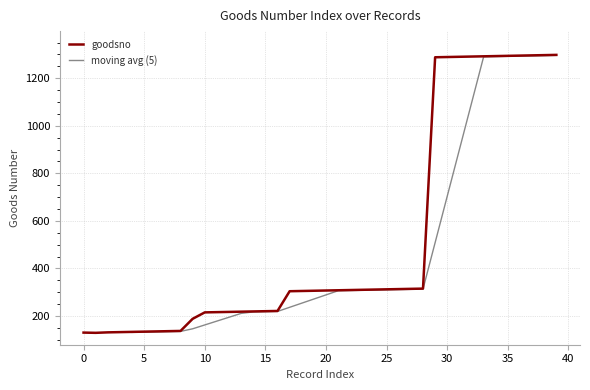

True or false: the data shows 315 at 28.

True